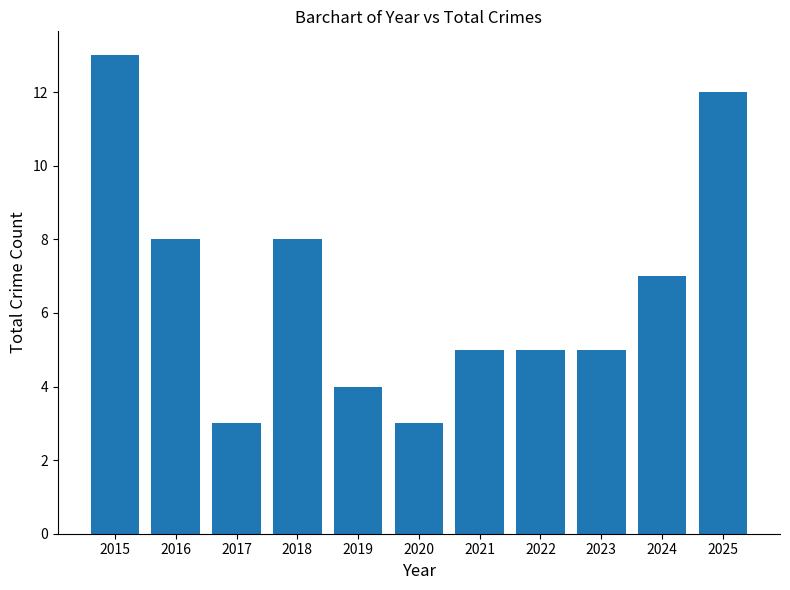

Is it true that the value at 2015 is 13?

True